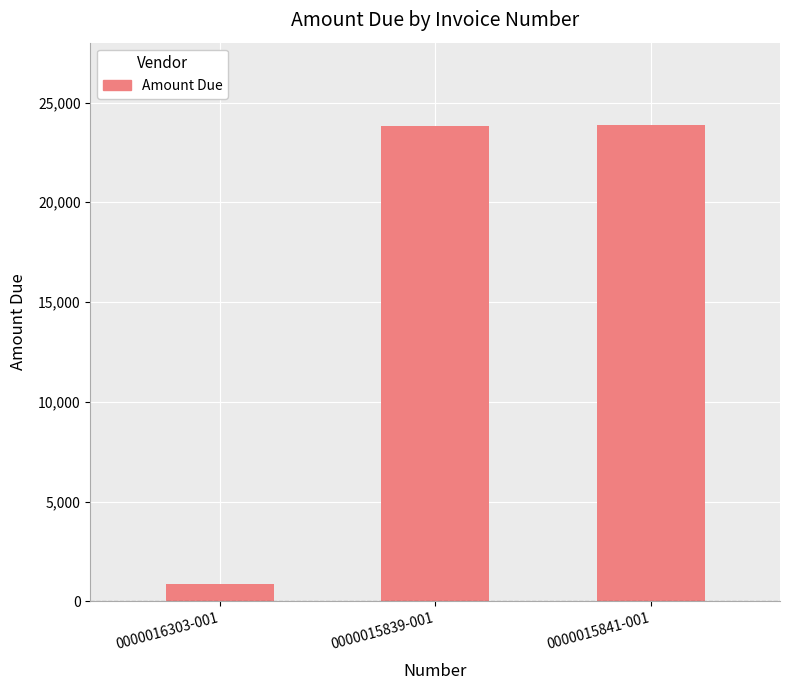

How many values are below 23834?

1